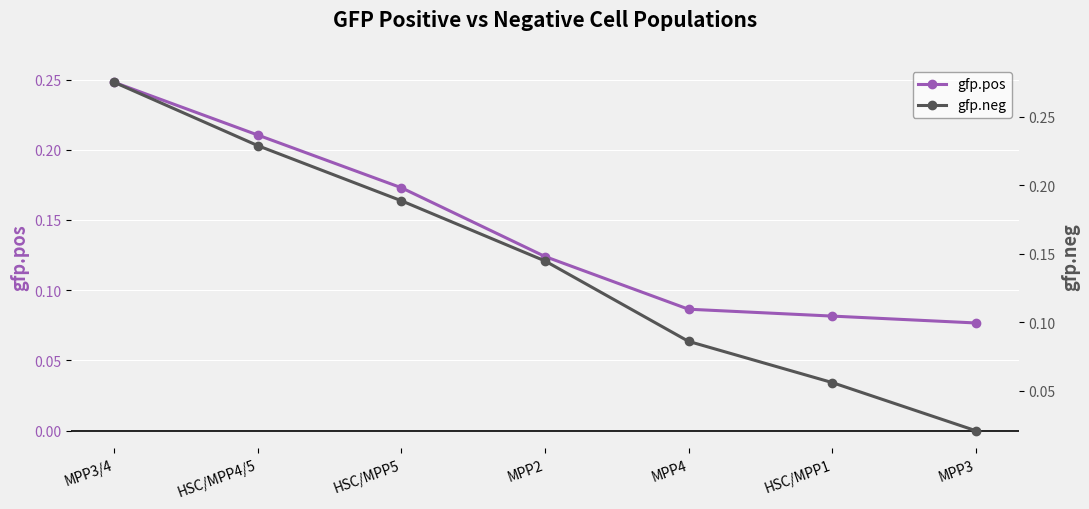

How many distinct data groups are displayed?

2